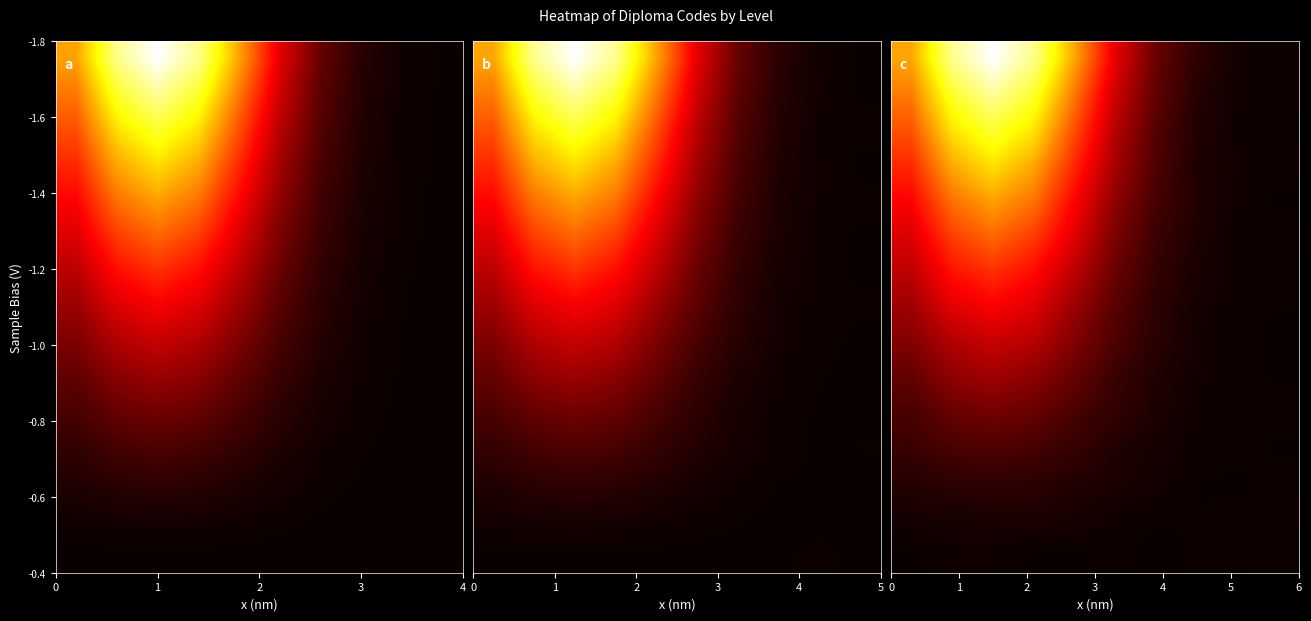

How many data points does each series have?

10